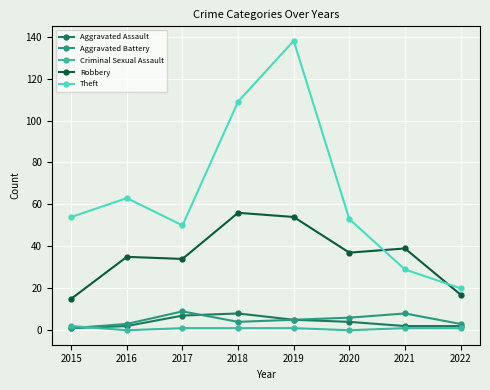

True or false: Theft and Criminal Sexual Assault intersect in this chart.

False